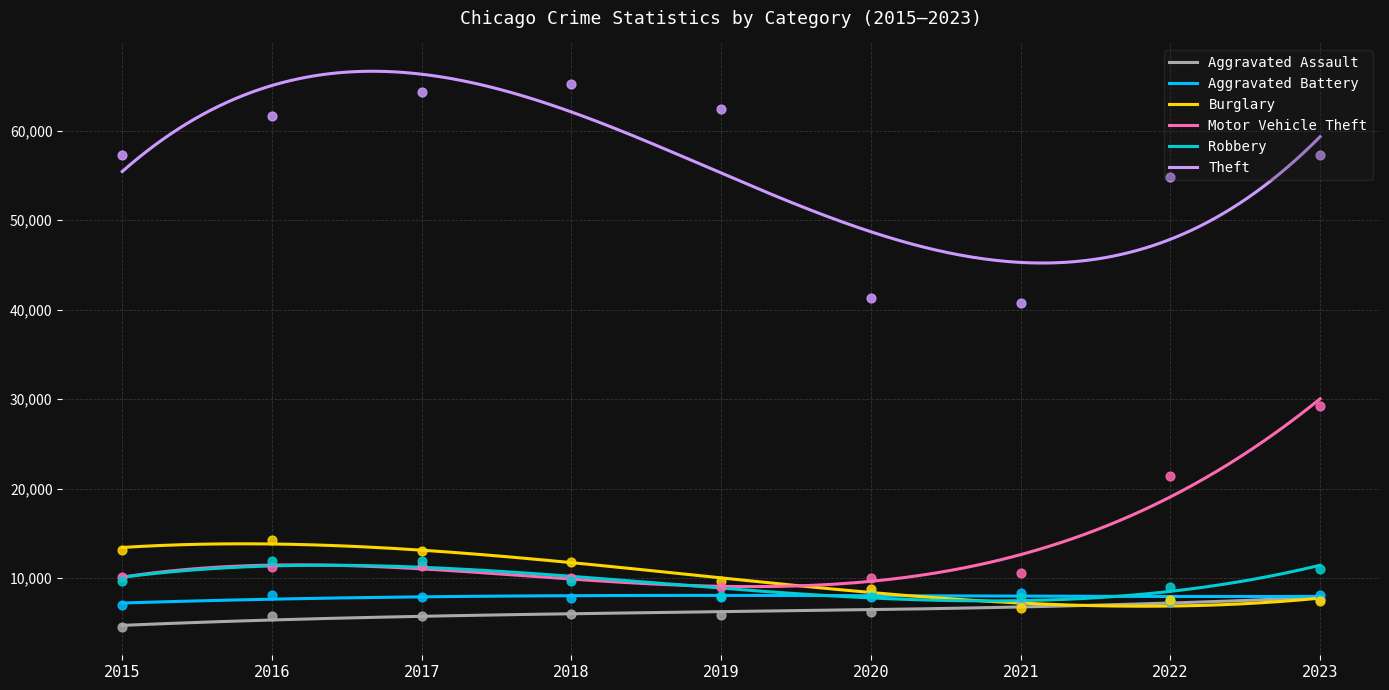

At how many categories does at least one series exceed 43956?

7